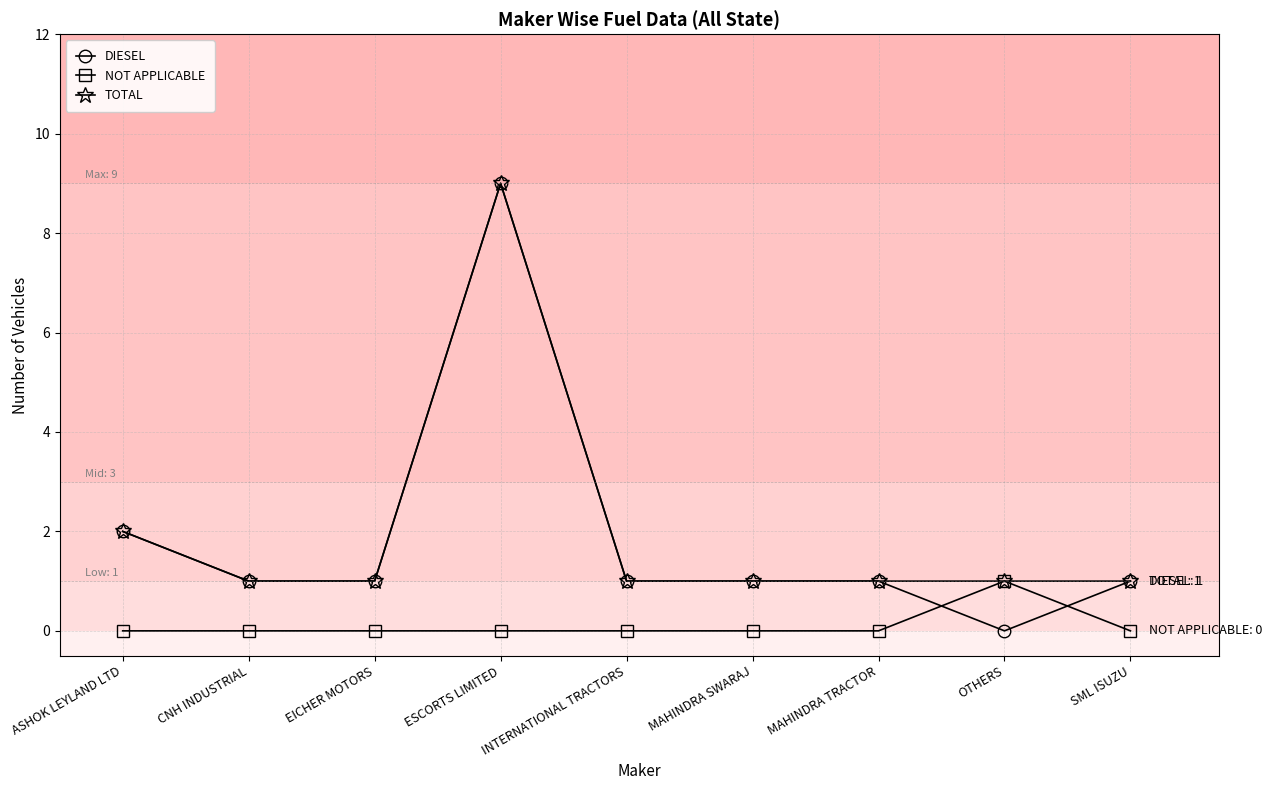

How many intersections are there between DIESEL and NOT APPLICABLE?

2